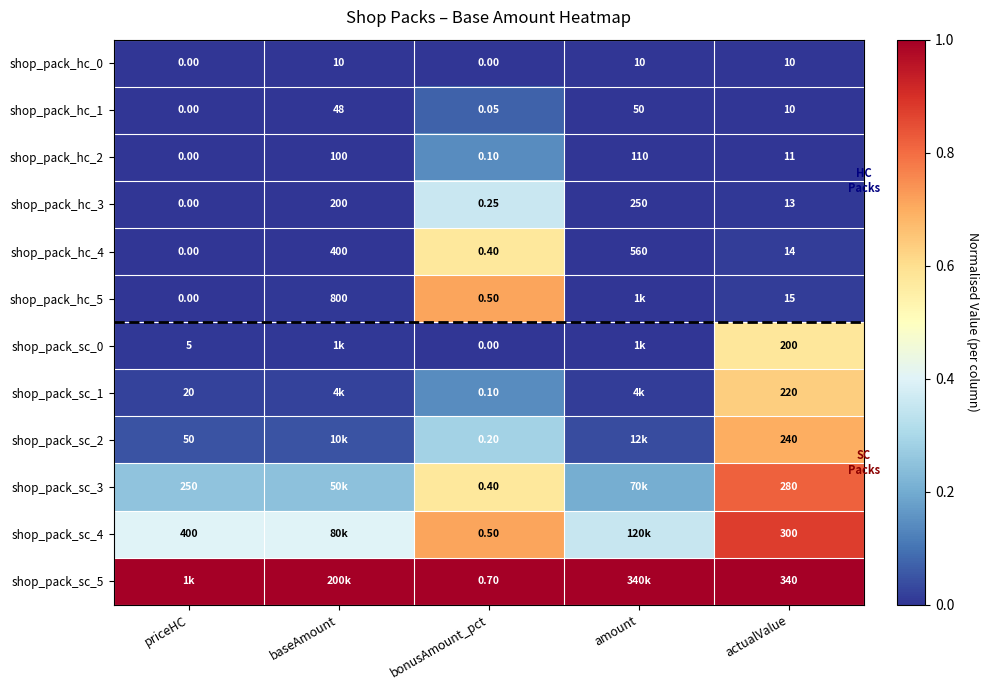

Rank the categories by shop_pack_hc_4 value from lowest to highest.

priceHC, bonusAmount_pct, actualValue, baseAmount, amount